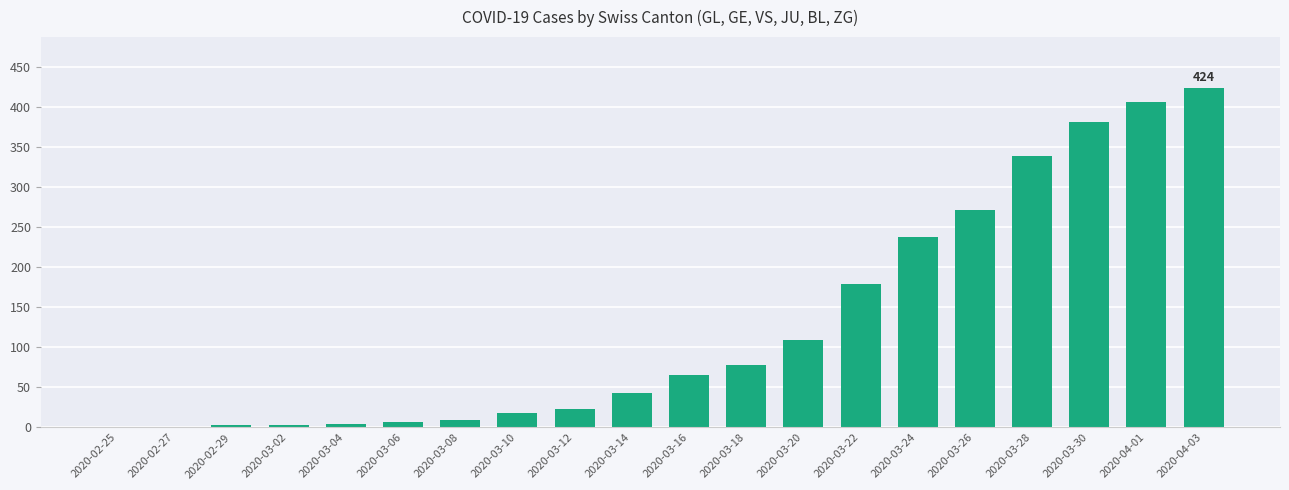

Which label corresponds to the largest value in the chart?

2020-04-03